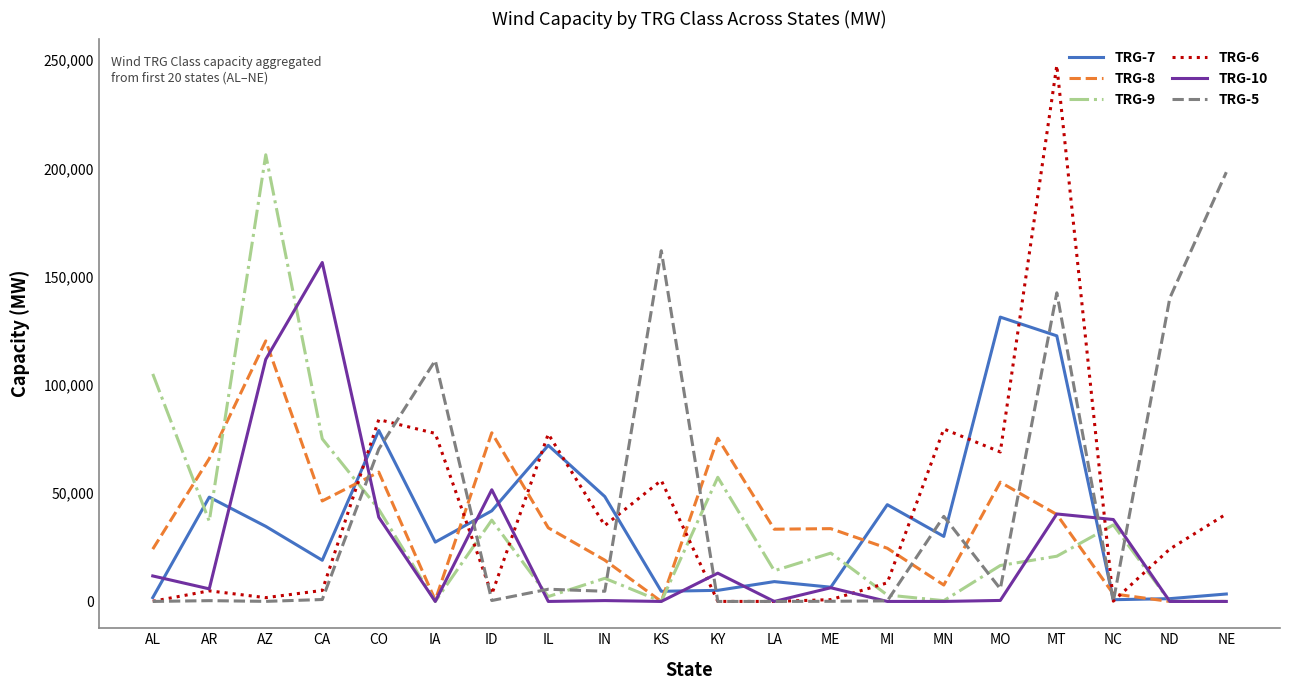

What is the difference between the highest and lowest values at CO?

45111